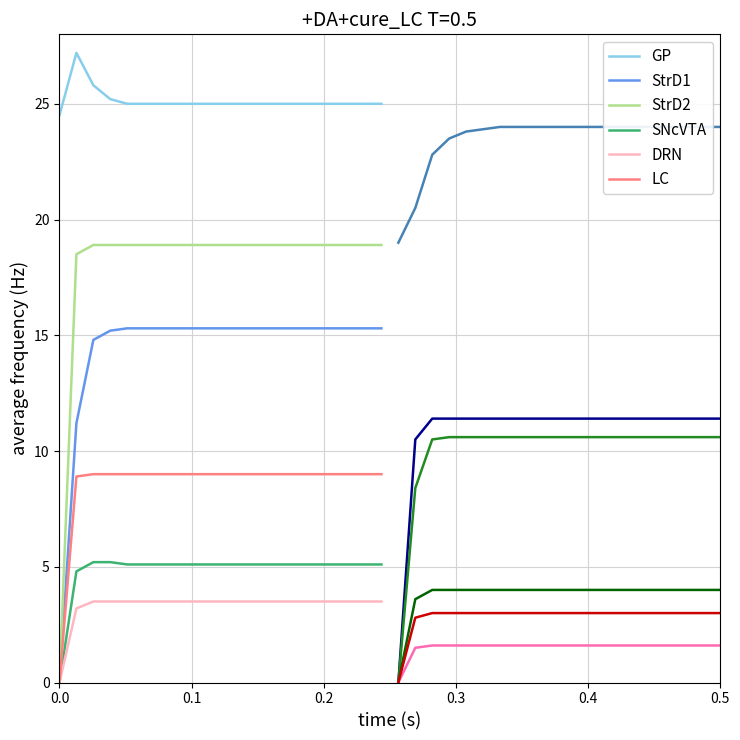

How many lines are shown in the chart?

6